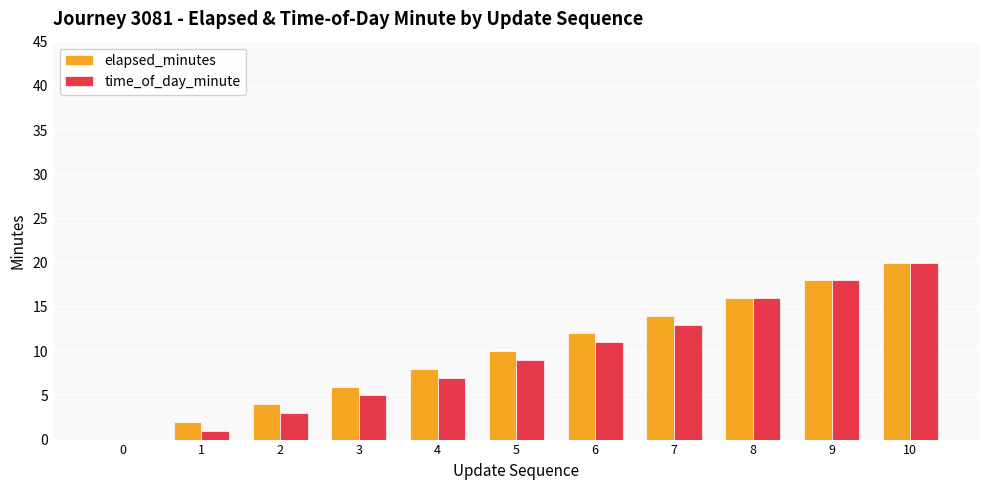

How many groups of bars are there?

11